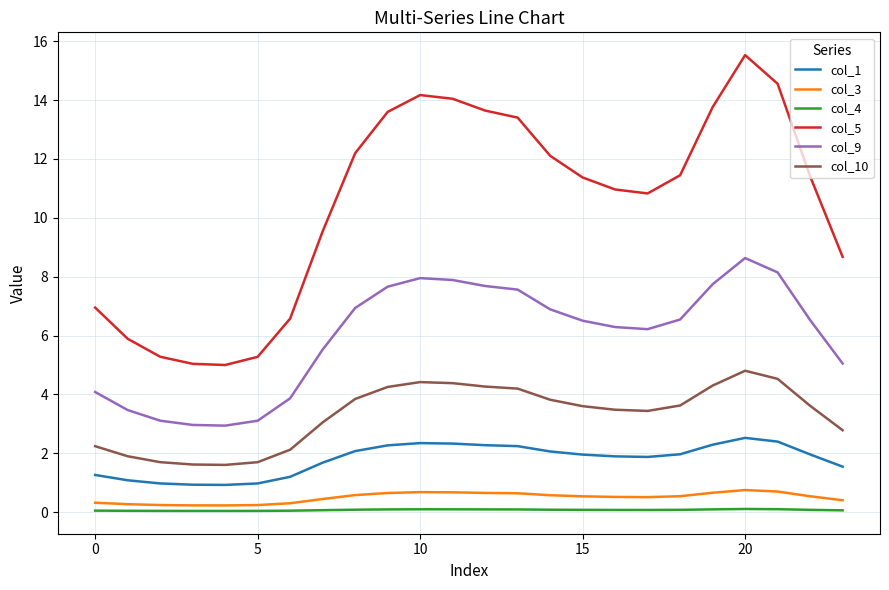

Which series has the largest range (max minus min)?

col_5